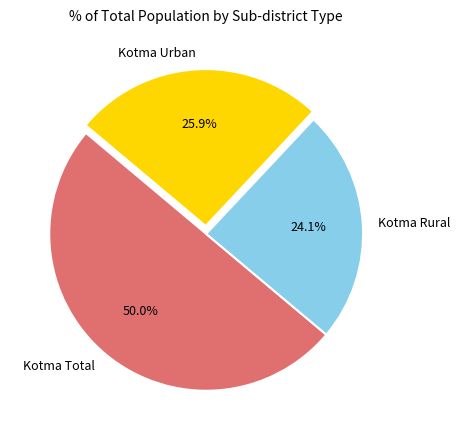

Does Kotma Rural represent more than half of the total?

No